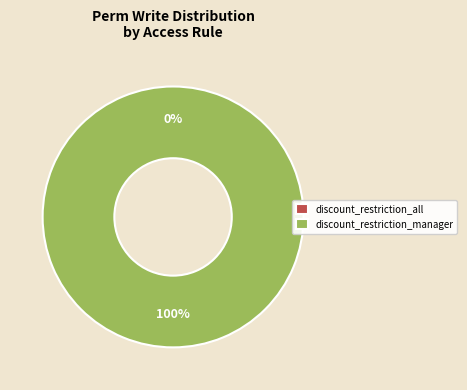

What percentage do discount_restriction_manager and discount_restriction_all together represent?

100.0%